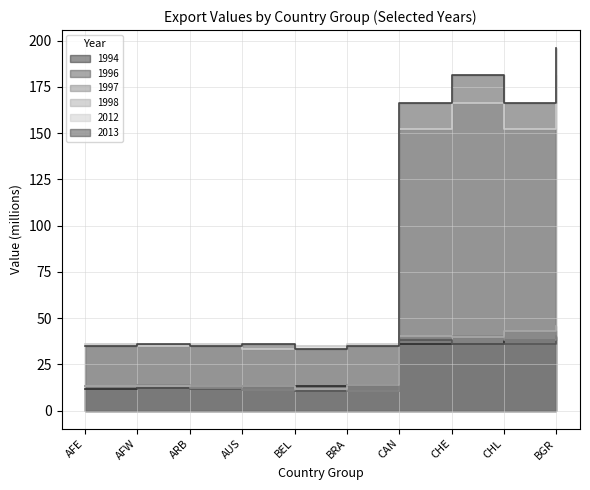

What is the smallest value displayed?

10.3